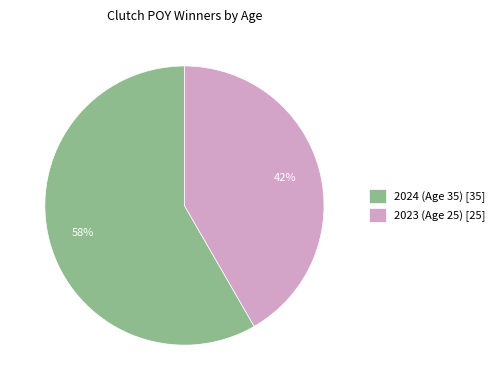

To the nearest percent, what is the average slice percentage?

50%